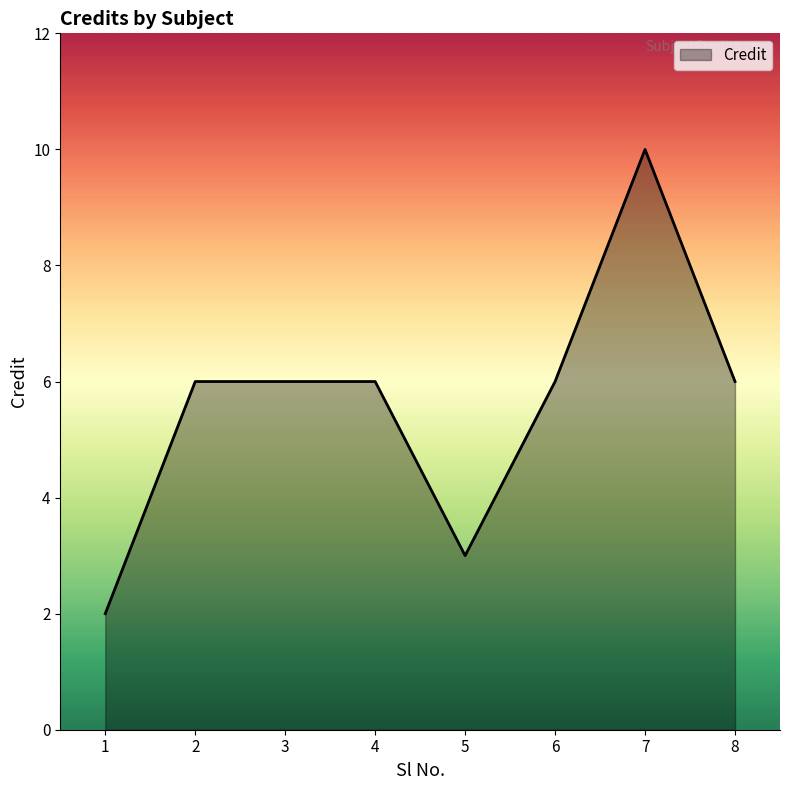

True or false: the data shows 3 at 6.

False